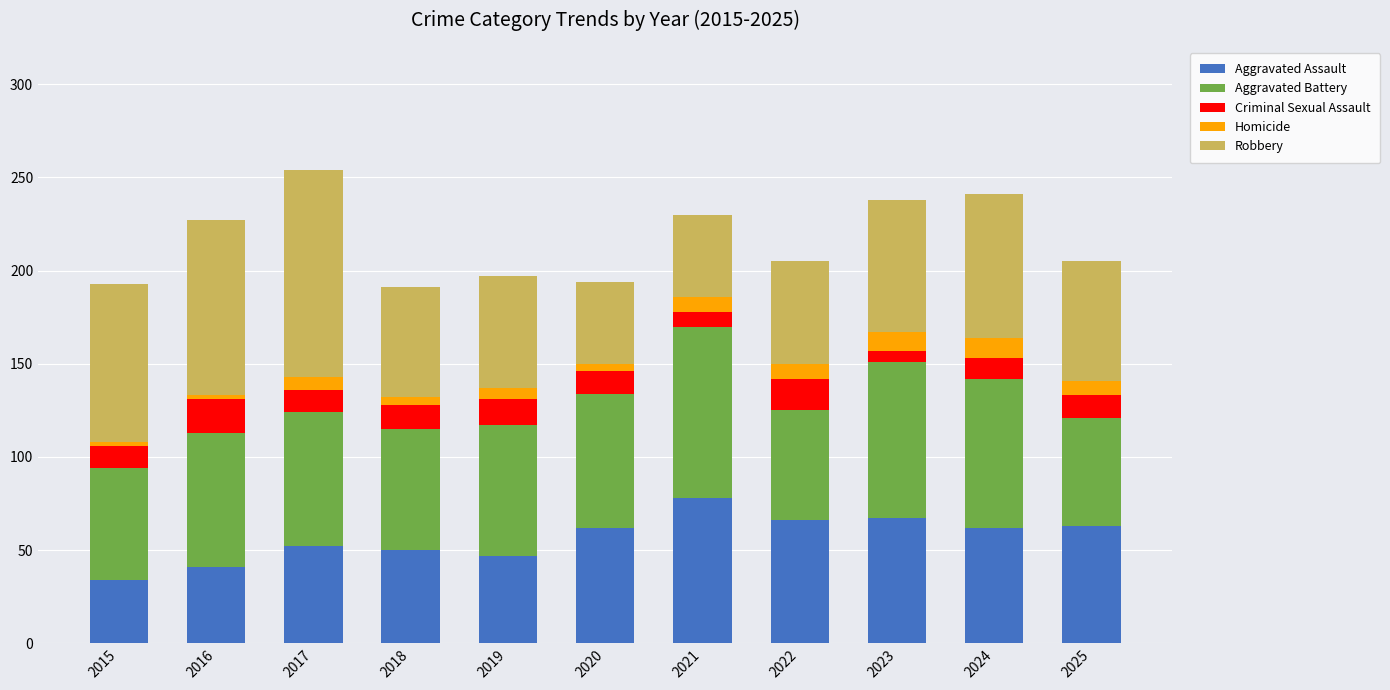

What is the minimum value for Aggravated Assault?

34